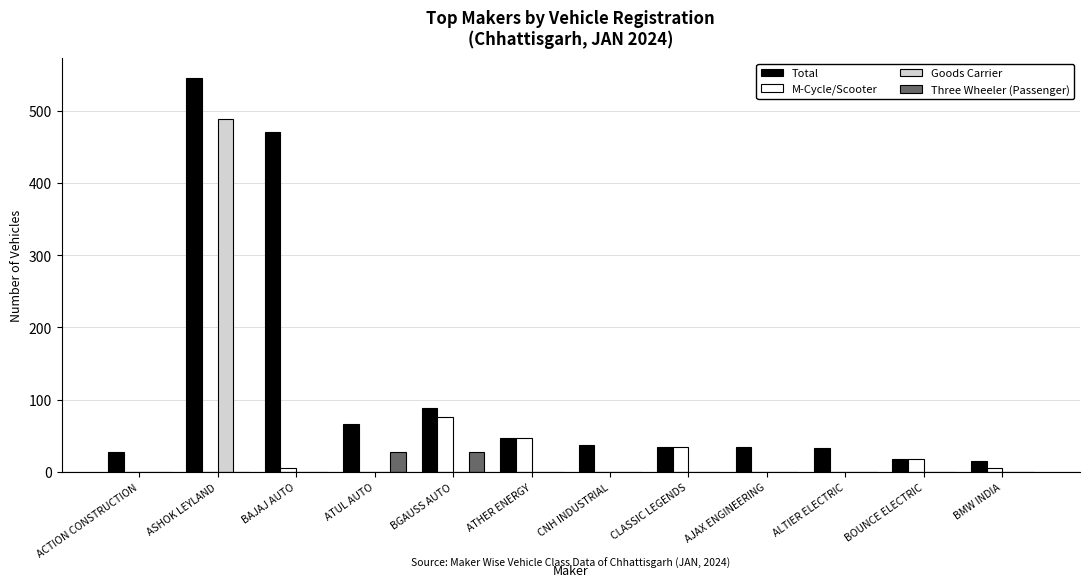

The M-Cycle/Scooter series shows 0 at ATUL AUTO. True or false?

True